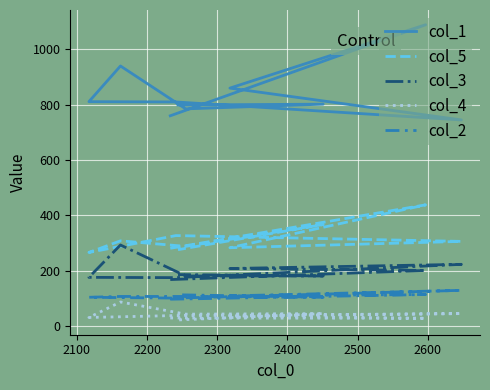

Rank the series at 2600 from highest to lowest value.

col_1, col_5, col_3, col_2, col_4